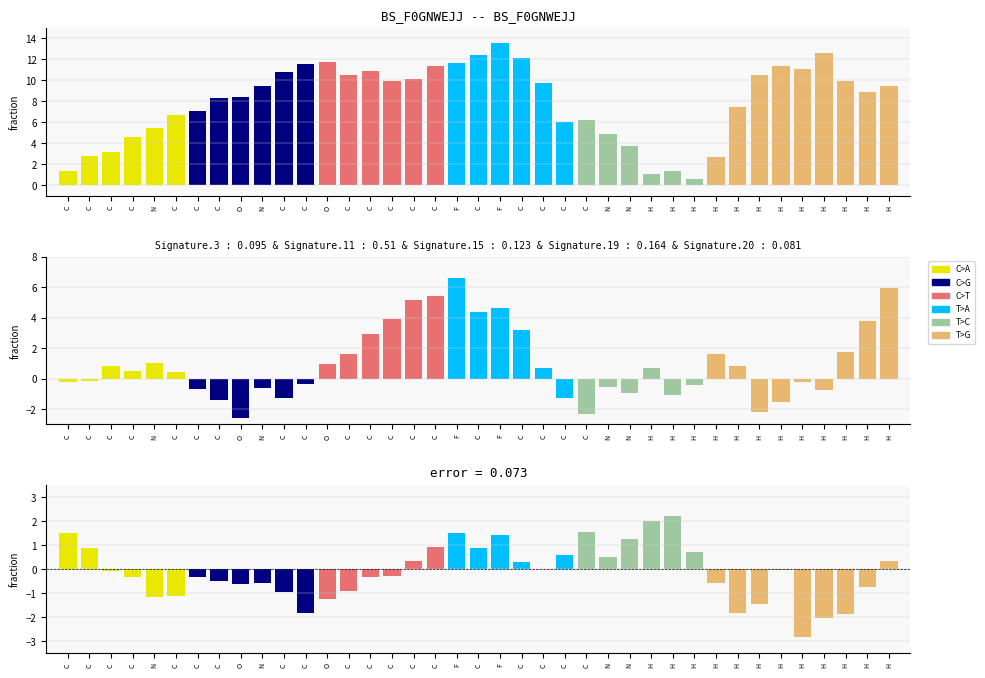

Where is col_2 nearest to the value 0?

C